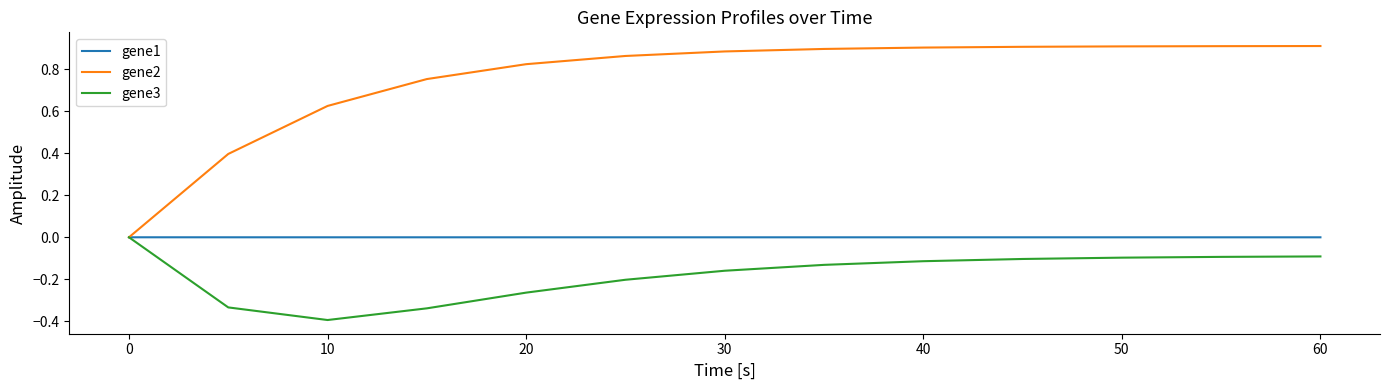

What is the smallest value displayed?

-0.4